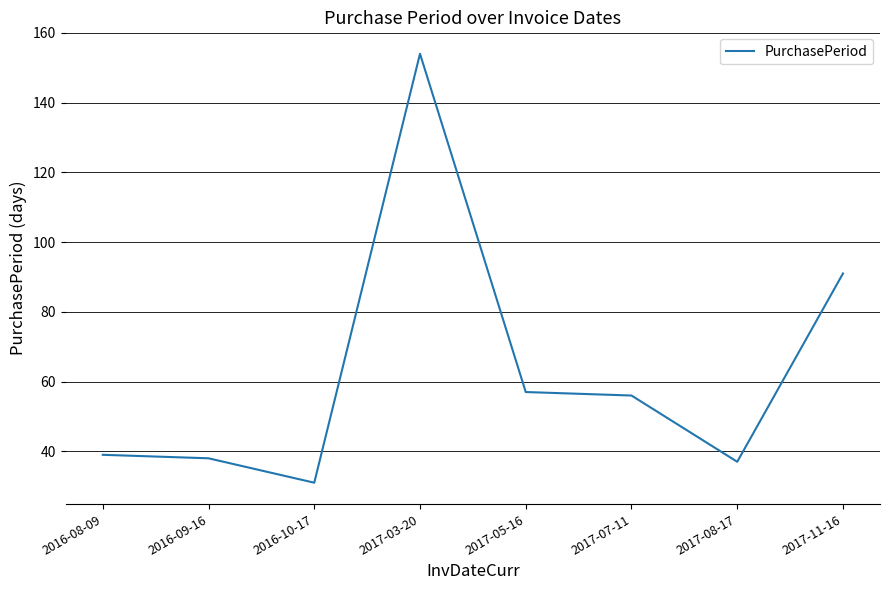

The chart shows a value of 23 at 2017-05-16. True or false?

False